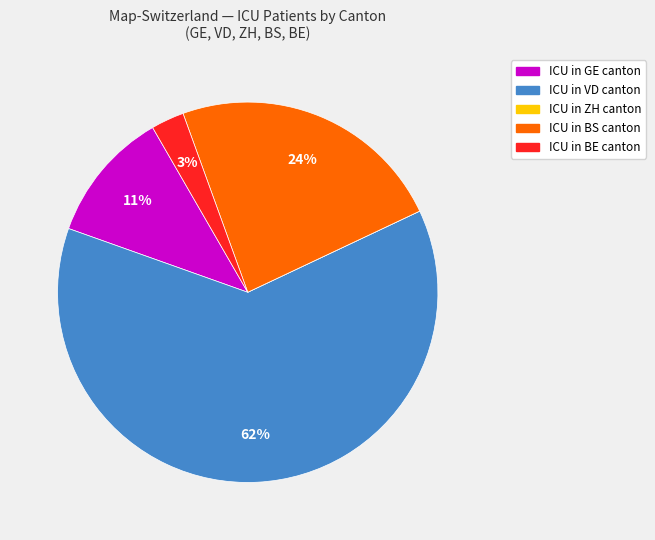

Does any single category account for the majority?

Yes